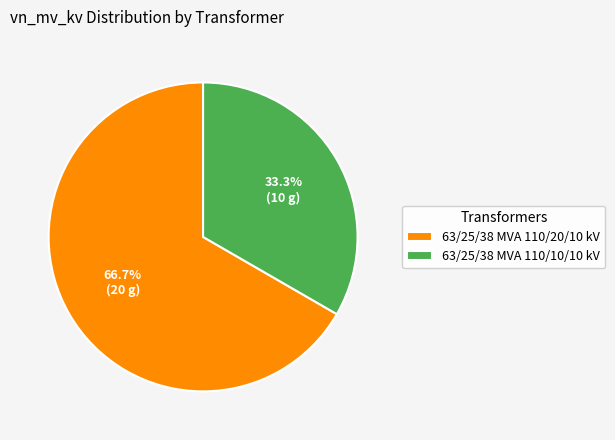

Is 63/25/38 MVA 110/20/10 kV the majority of the pie?

Yes